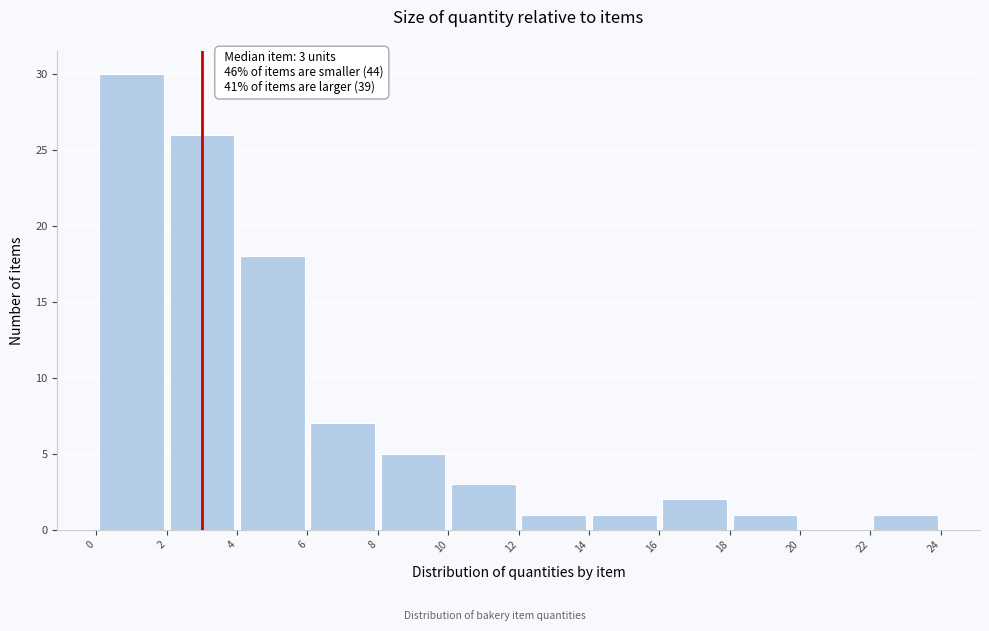

Over which range of the x-axis is the bar tallest?

0 to 2